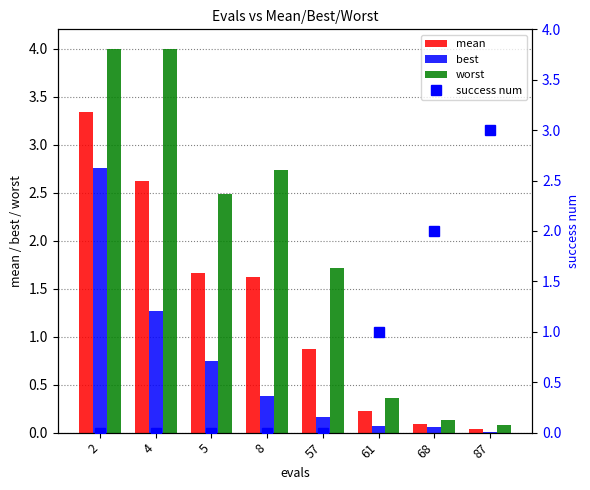

Where is worst nearest to the value 2?

57